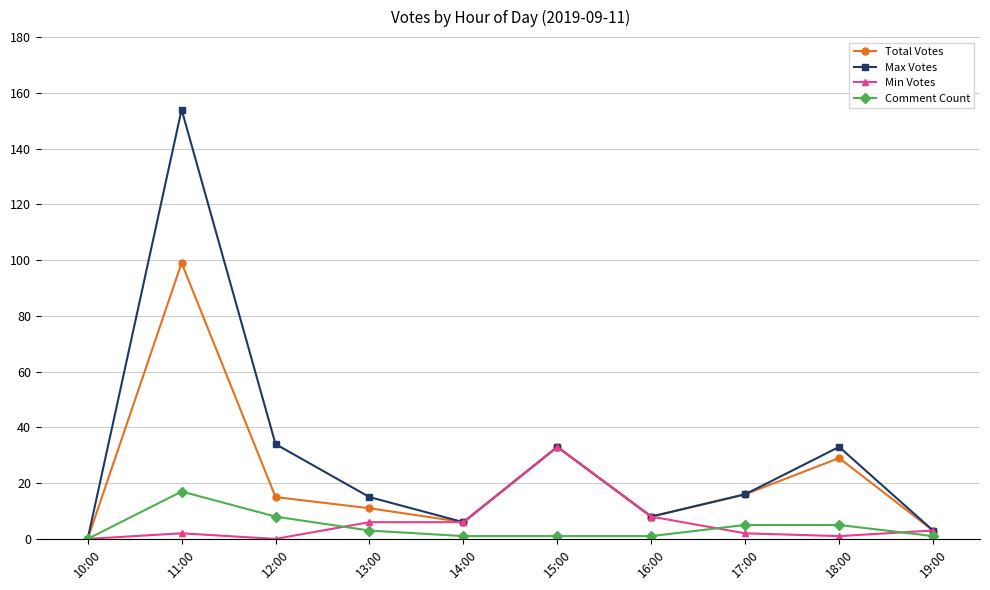

At which label does Comment Count first exceed 3?

11:00